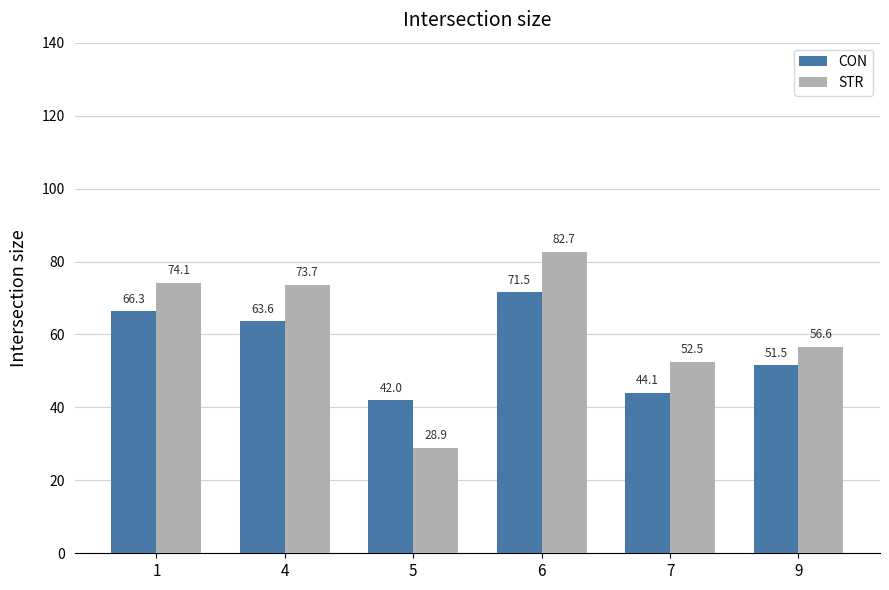

What is the minimum value for STR?

28.9